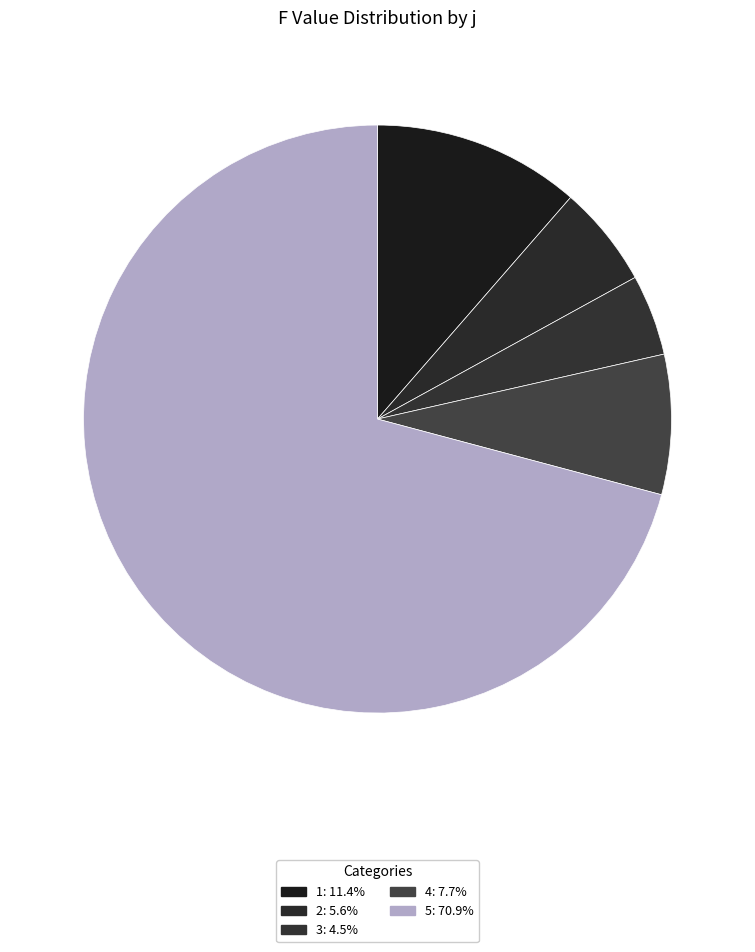

How many segments does this pie chart have?

5